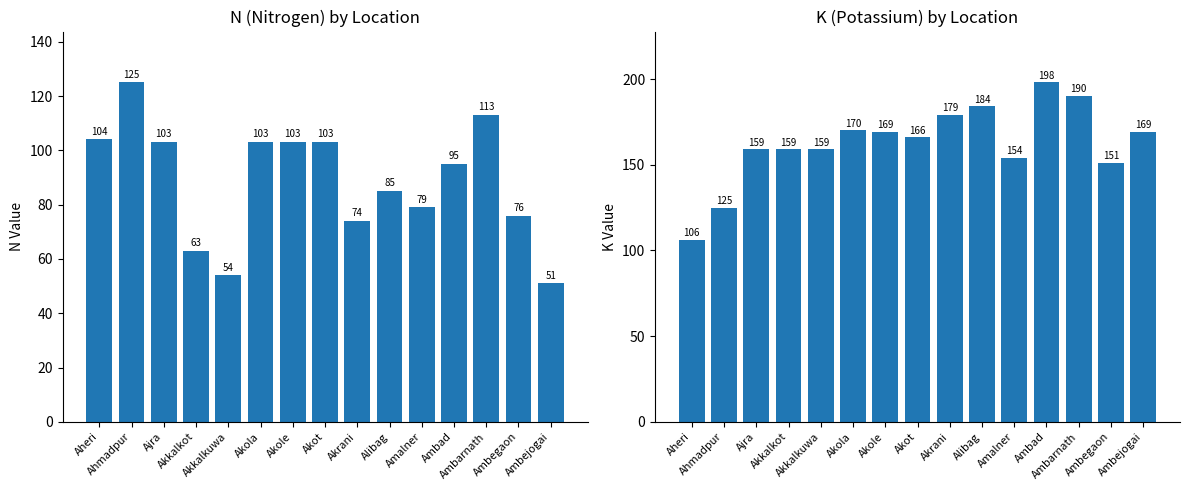

Rank the series by their average value, from lowest to highest.

N, K